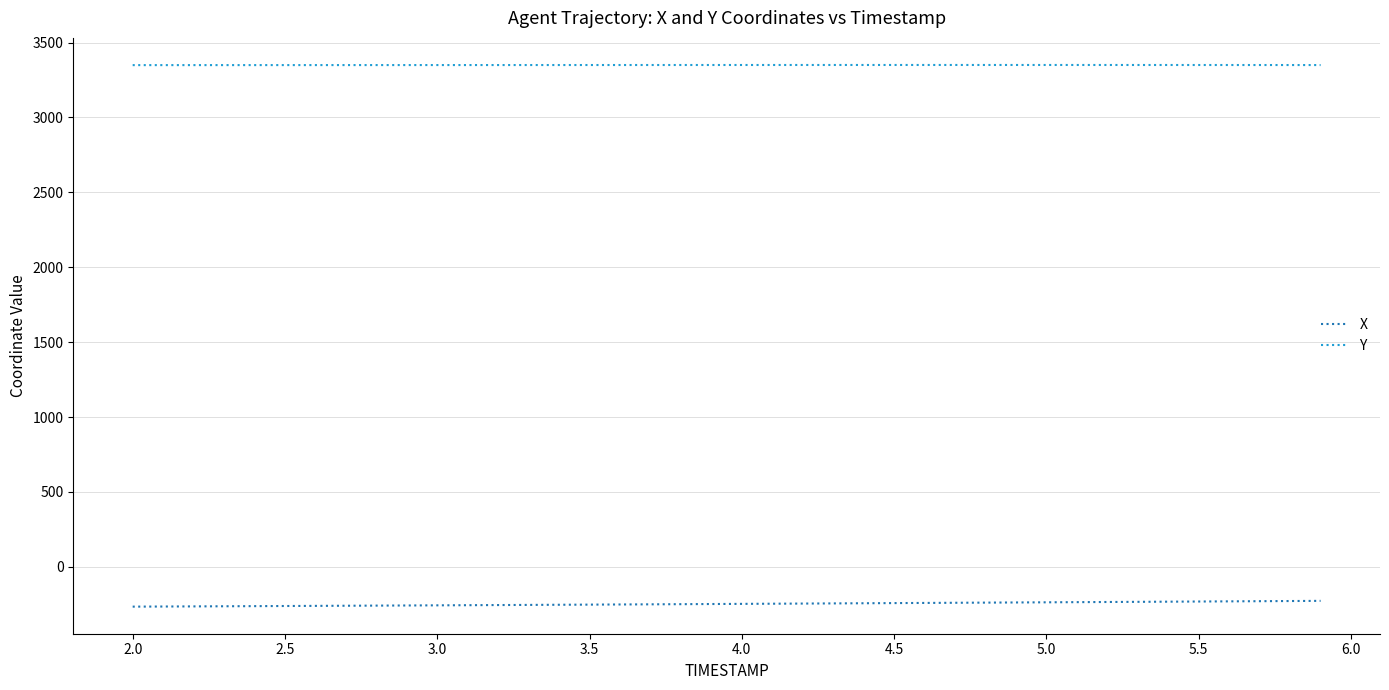

What is the greatest value displayed?

3350.3